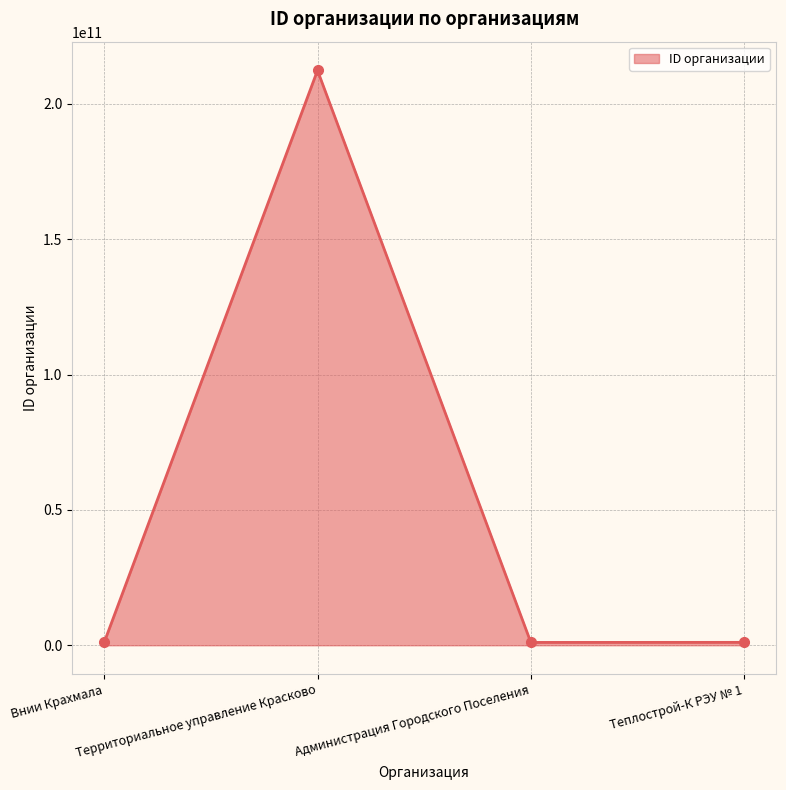

At which category does the data reach its first local valley?

Администрация Городского Поселения